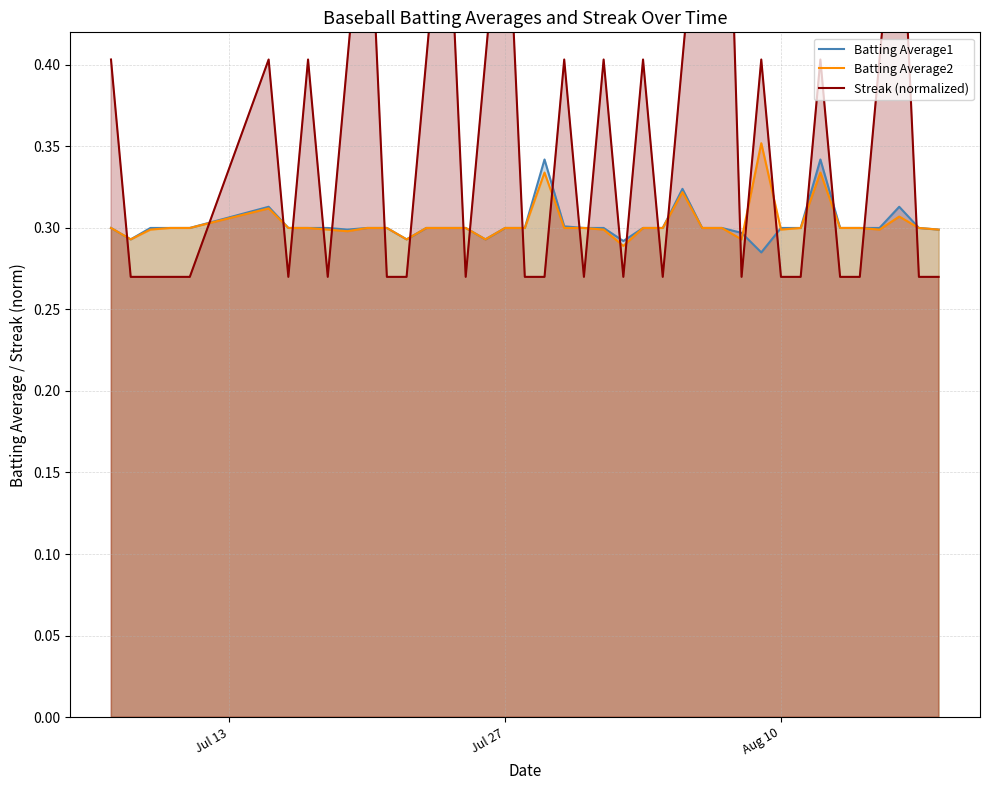

What is the sum of all Batting Average2 values?

12.1